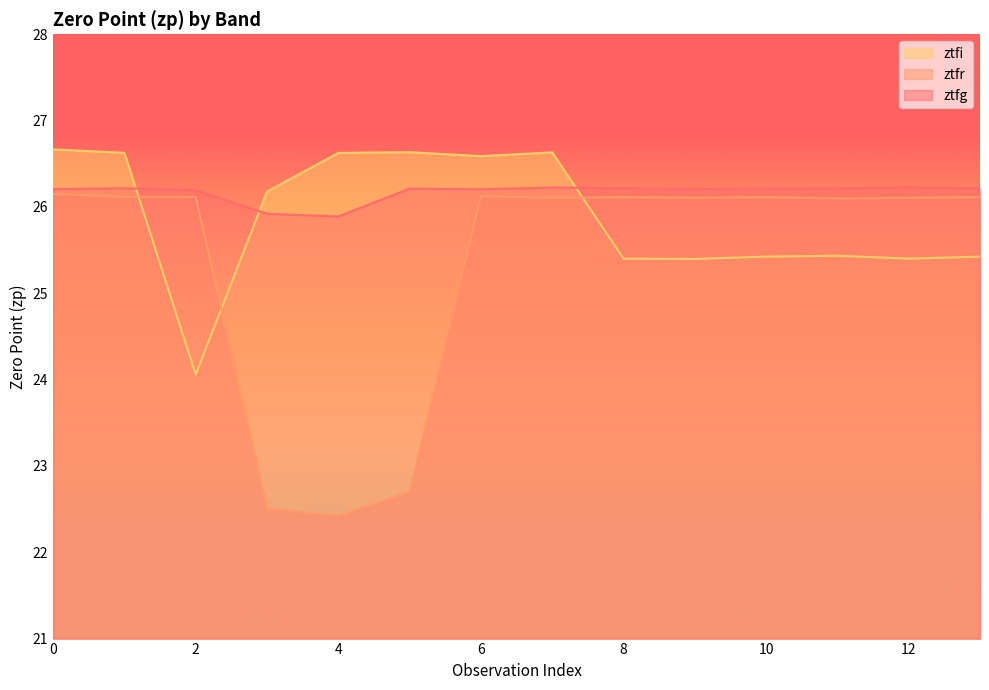

Which series changed the most between 3 and 11?

ztfr